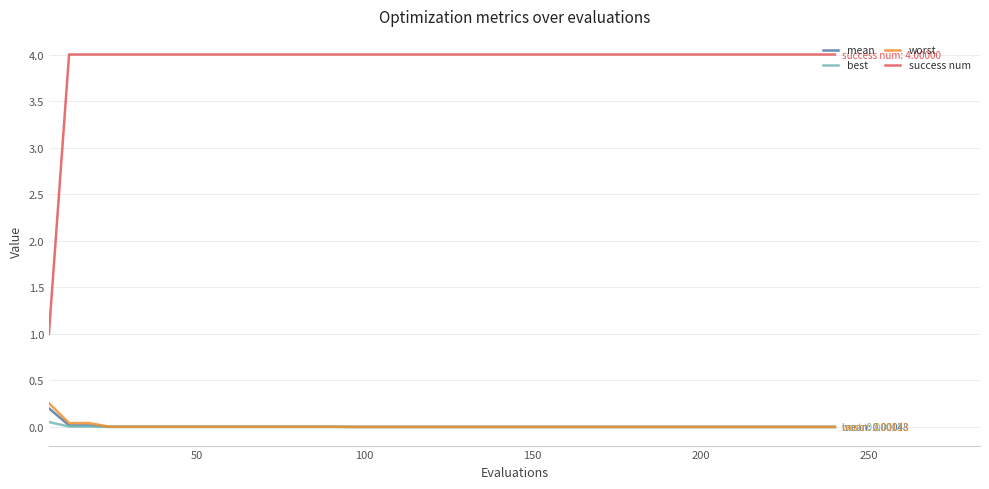

What is the greatest value displayed?

4.0